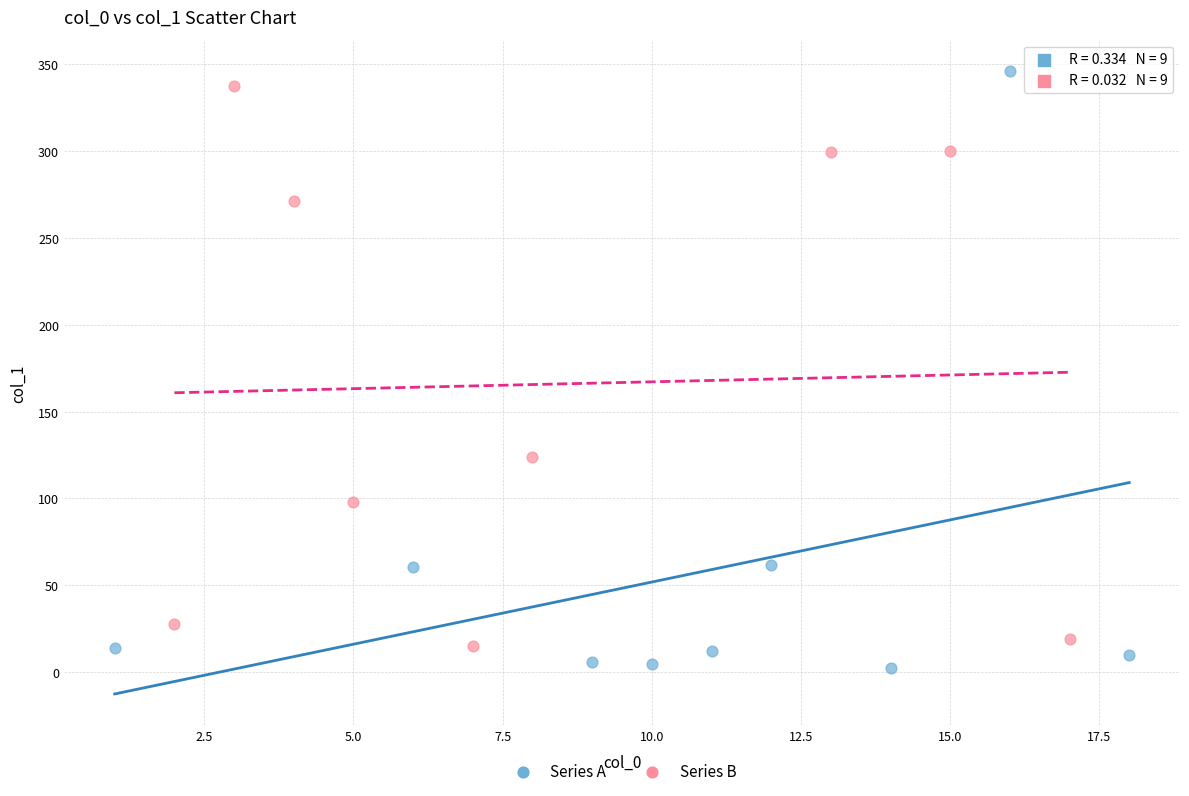

Which series reaches the maximum Y coordinate?

Series A